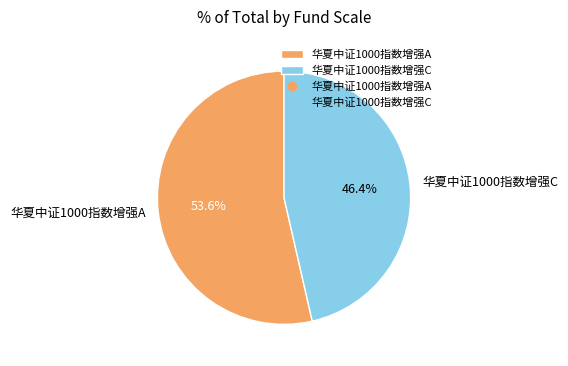

Which has a higher value, 华夏中证1000指数增强A or 华夏中证1000指数增强C?

华夏中证1000指数增强A